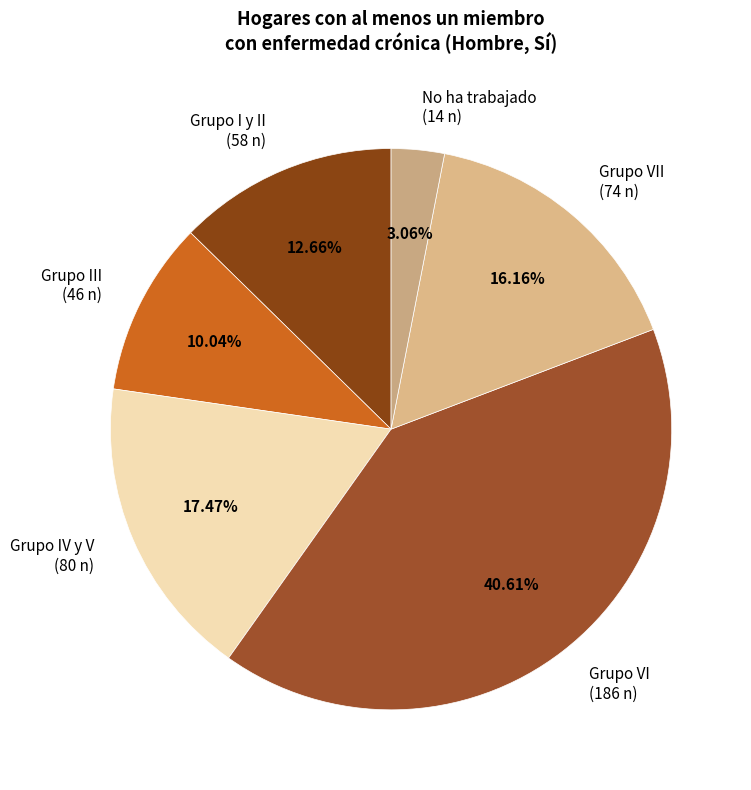

Rank the categories by value from highest to lowest.

Grupo VI (186 n), Grupo IV y V (80 n), Grupo VII (74 n), Grupo I y II (58 n), Grupo III (46 n), No ha trabajado (14 n)